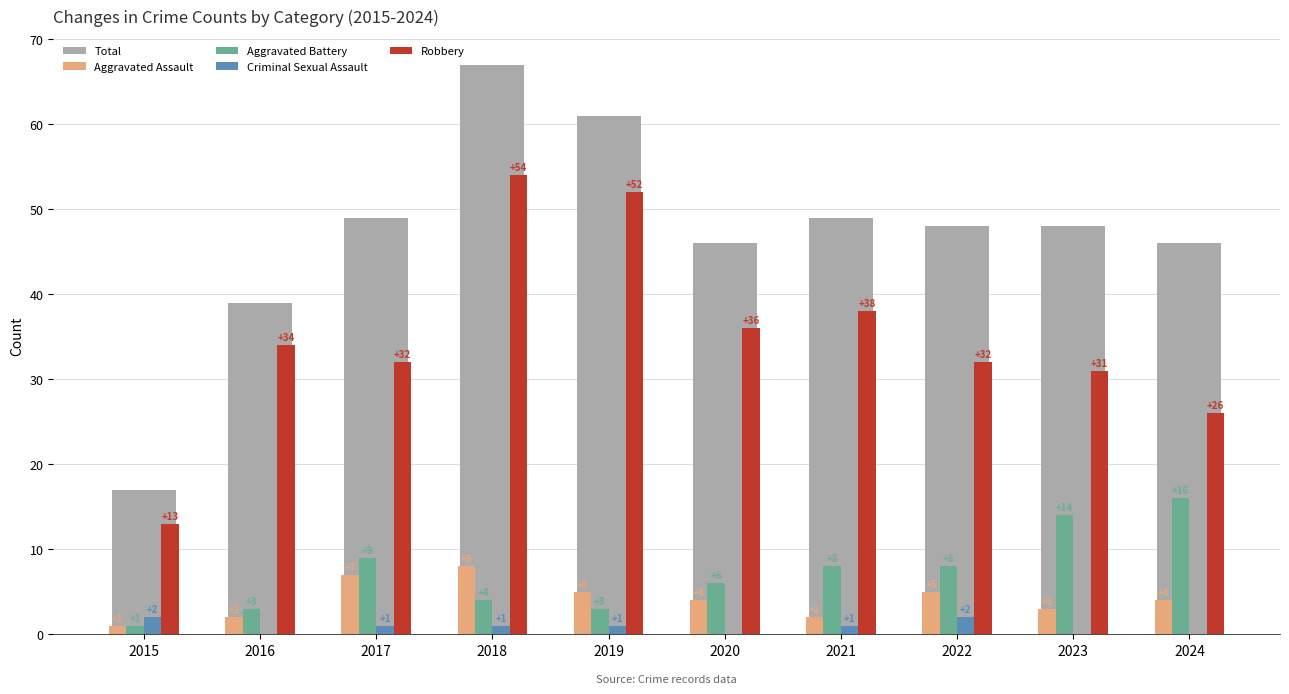

At which label does Aggravated Battery reach its peak?

2024